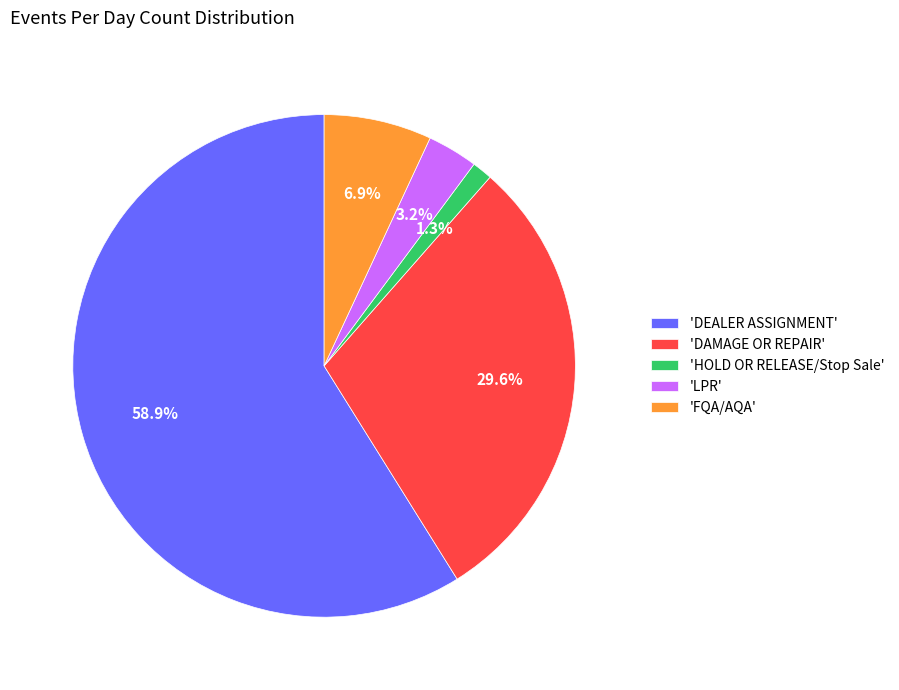

Rank the categories by value from lowest to highest.

'HOLD OR RELEASE/Stop Sale', 'LPR', 'FQA/AQA', 'DAMAGE OR REPAIR', 'DEALER ASSIGNMENT'